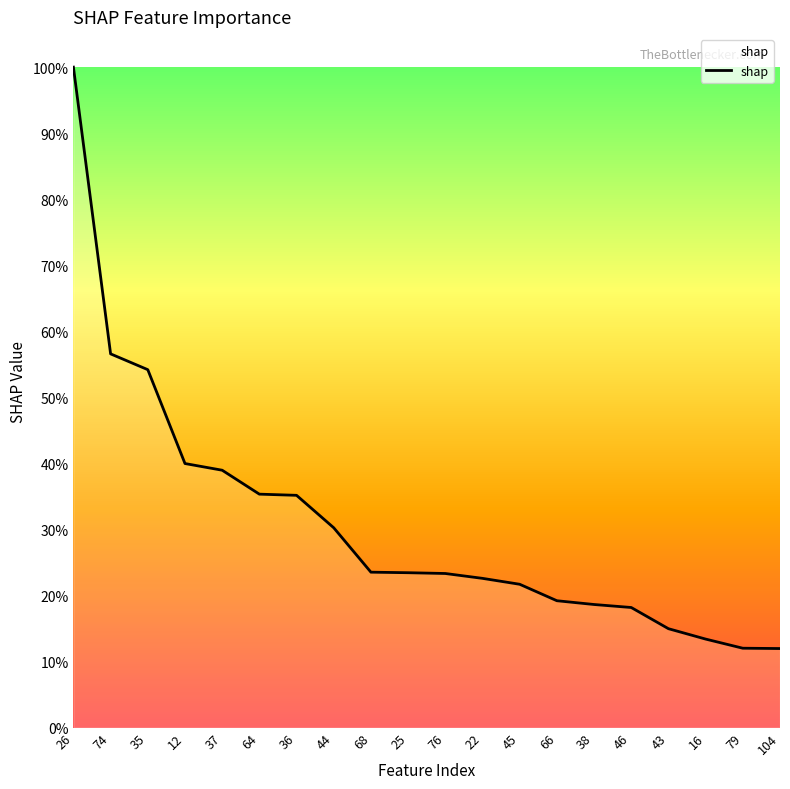

Does the chart have visible grid lines?

No